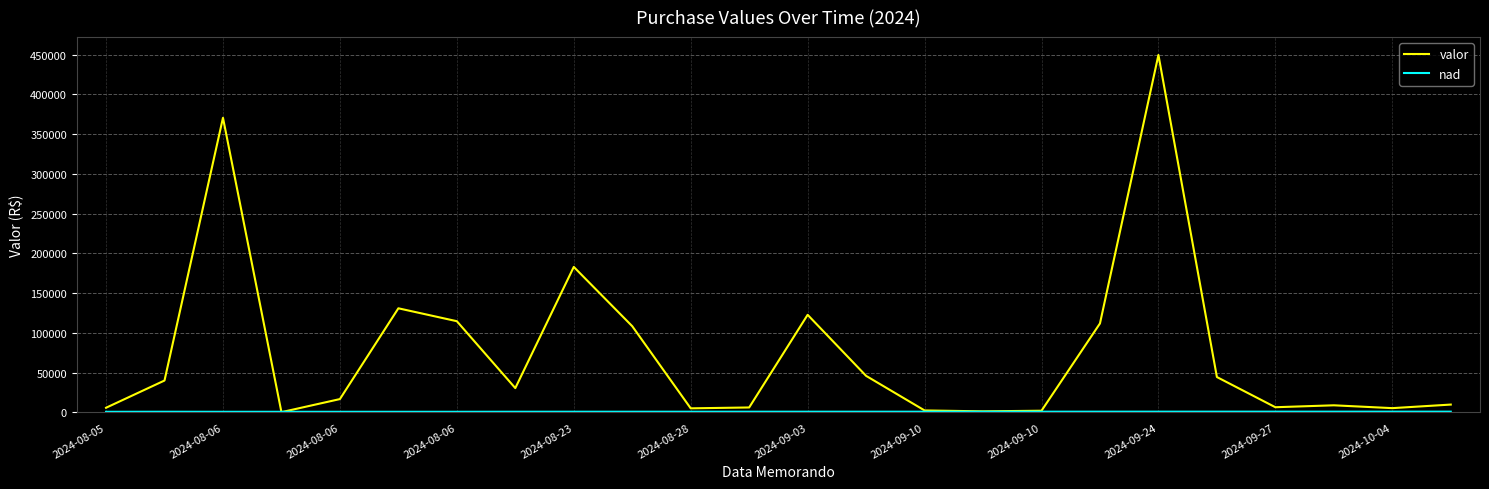

Which series has the largest total across all categories?

valor